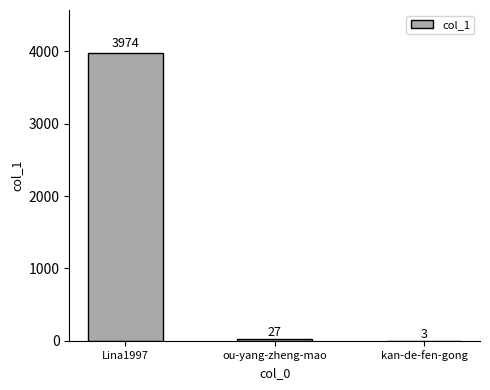

What is the change in value from Lina1997 to kan-de-fen-gong?

-3971